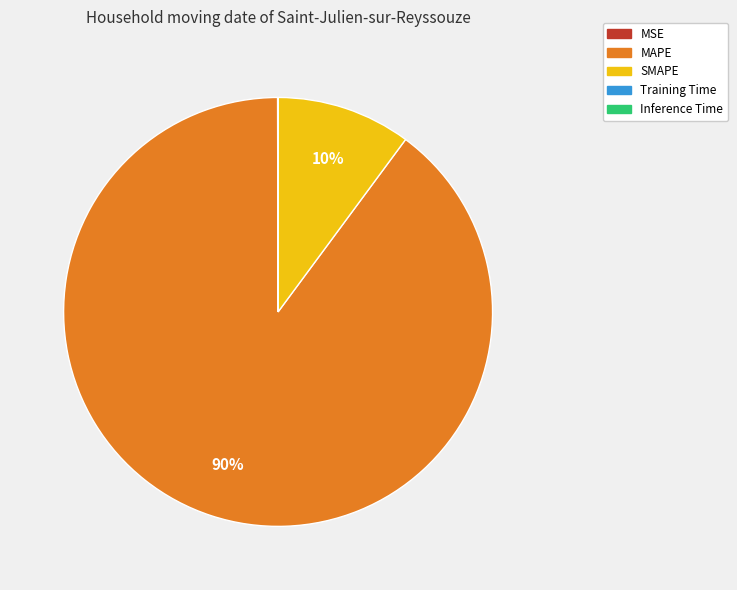

To the nearest percent, what portion does SMAPE represent?

10%